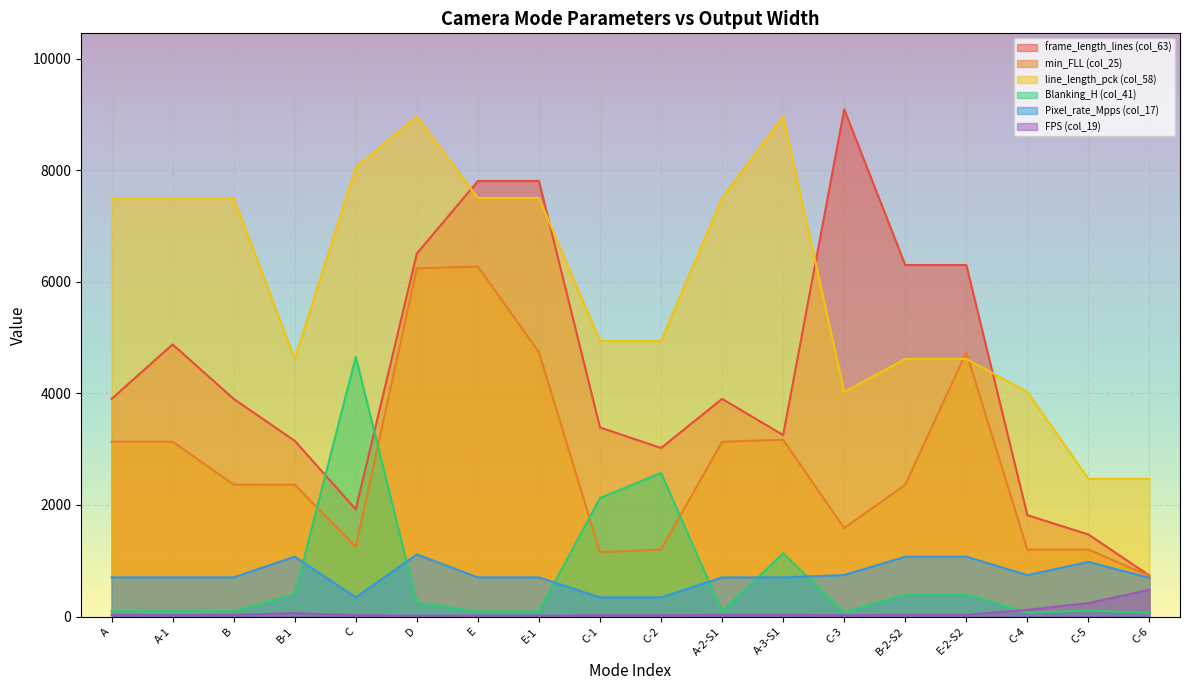

True or false: frame_length_lines (col_63) and min_FLL (col_25) intersect in this chart.

False